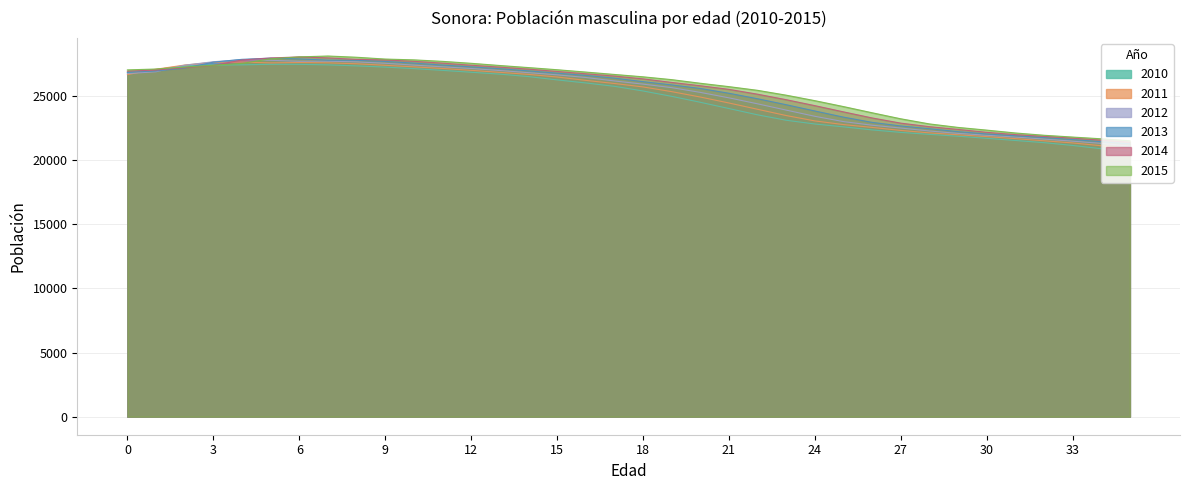

Reading left to right, extract all data points from this chart.

2010: 26828	27048	27326	27401	27412	27456	27452	27410	27332	27237	27119	26981	26836	26689	26499	26239	26002	25740	25377	24958	24497	24008	23518	23095	22804	22581	22342	22150	21997	21851	21689	21520	21351	21133	20877	20695
2011: 26652	27073	27398	27611	27630	27565	27594	27569	27495	27377	27255	27130	26984	26828	26670	26467	26203	25960	25692	25326	24905	24441	23950	23463	23044	22758	22538	22302	22113	21964	21822	21663	21497	21329	21110	20852
2012: 26736	26874	27387	27655	27817	27765	27687	27697	27644	27534	27392	27261	27128	26971	26804	26633	26427	26158	25909	25637	25267	24842	24376	23886	23403	22990	22707	22489	22257	22072	21926	21787	21631	21465	21296	21076
2013: 26826	26937	27156	27620	27842	27936	27873	27779	27764	27678	27546	27394	27255	27110	26942	26763	26589	26377	26103	25850	25572	25199	24771	24306	23818	23339	22931	22651	22436	22207	22025	21883	21745	21590	21425	21254
2014: 26921	27009	27192	27368	27791	27948	28030	27953	27837	27793	27687	27545	27384	27234	27078	26898	26717	26538	26321	26043	25785	25503	25126	24698	24234	23749	23275	22871	22595	22382	22156	21977	21836	21700	21545	21379
2015: 27019	27087	27240	27384	27525	27886	28031	28100	28004	27863	27800	27684	27532	27361	27199	27032	26850	26664	26480	26260	25978	25715	25427	25049	24622	24161	23679	23209	22810	22538	22327	22104	21926	21786	21650	21495